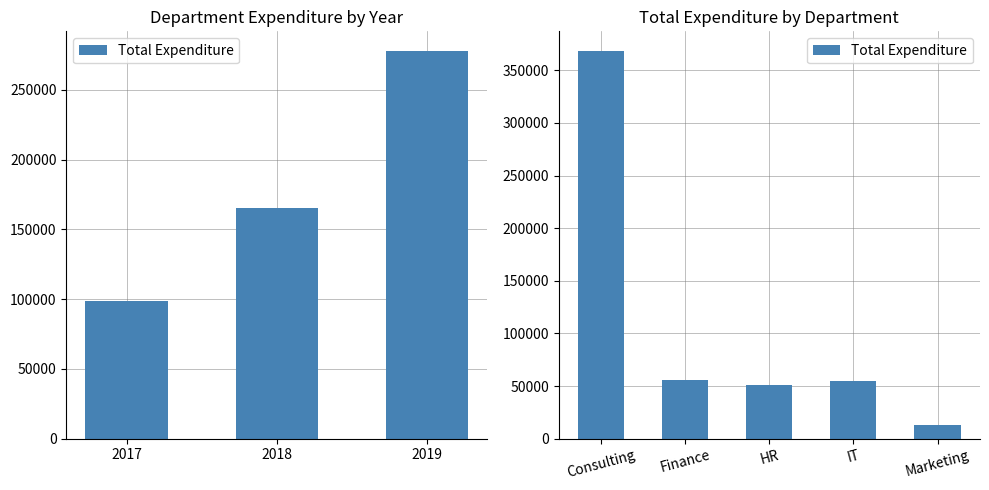

What is the sum of the values at IT and Marketing?

67368.1